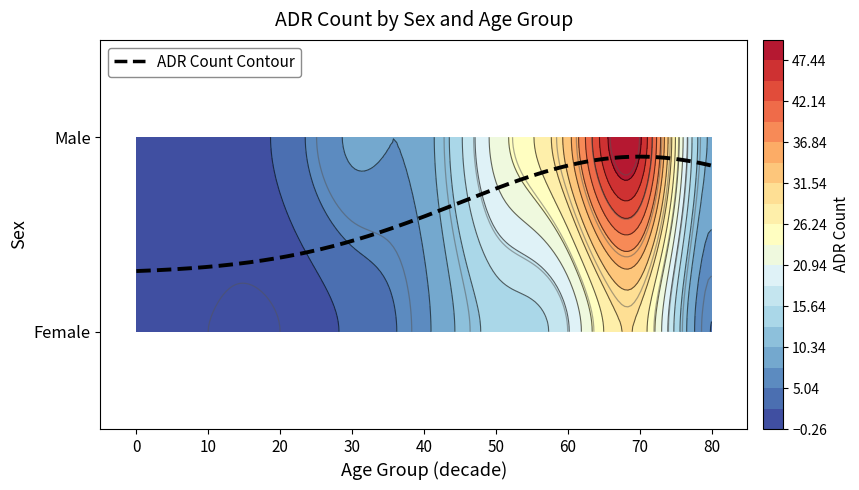

List the labels in order of Female value, largest first.

70, 60, 50, 40, 80, 30, 0, 10, 20